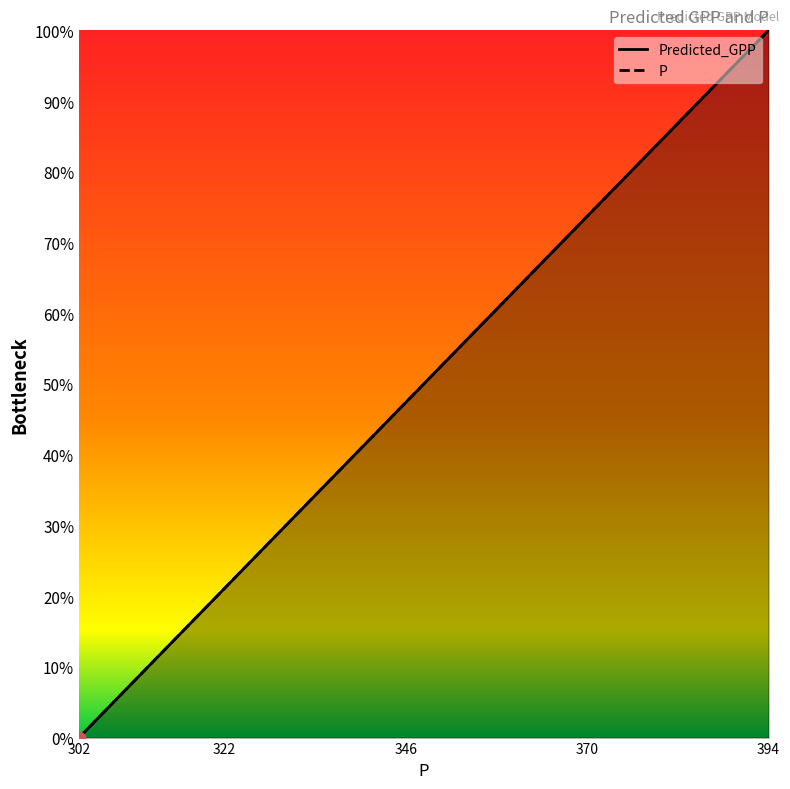

Is the value of P at 270 greater than the value of Predicted_GPP at 270?

No